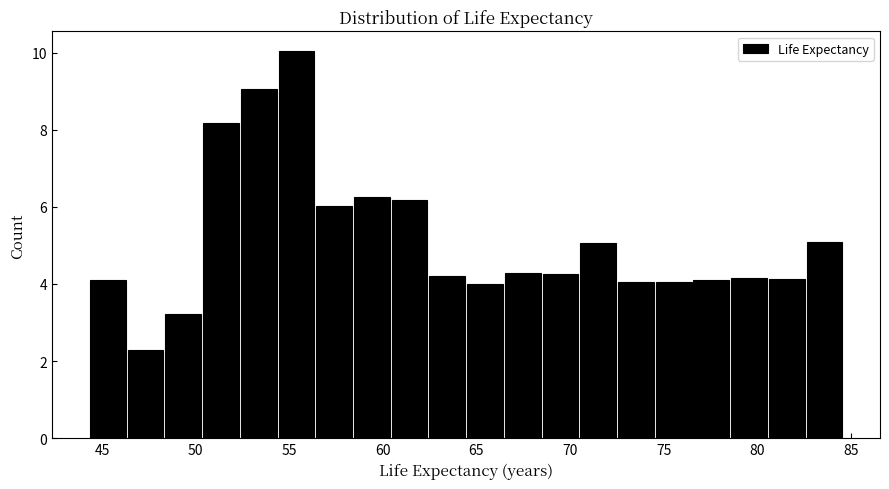

How tall is the bar that spans 48.5 to 50.5 on the x-axis? Neither the bar edges nor the heights are printed on the chart, so give them approximately, as read against the axes.

3.2